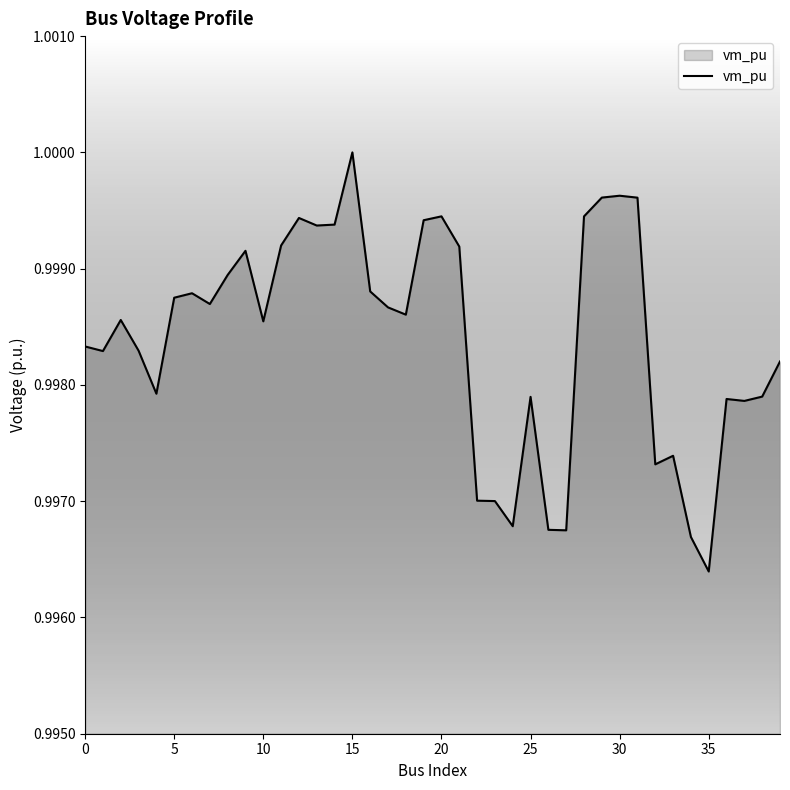

At which label is the value closest to 0?

35